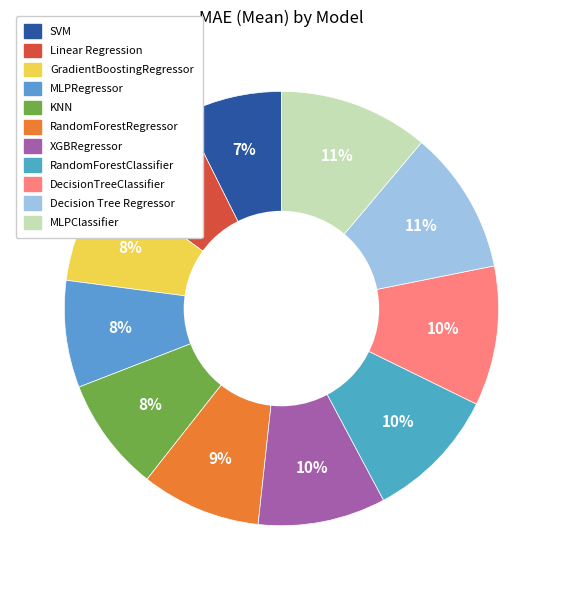

How many segments does this pie chart have?

11